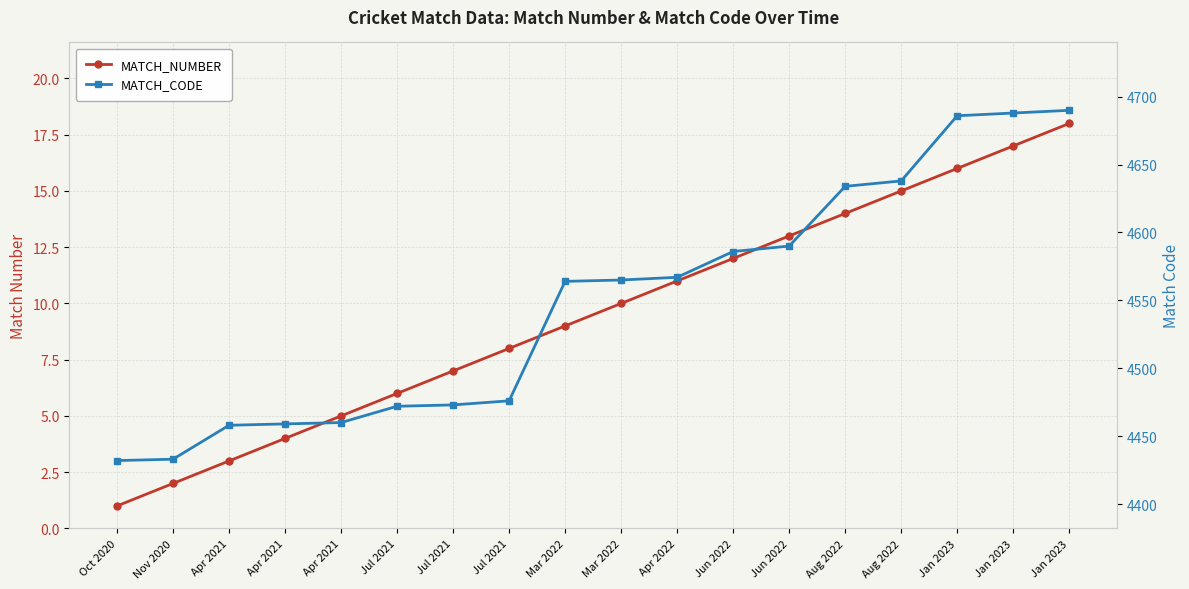

How many lines are shown in the chart?

2